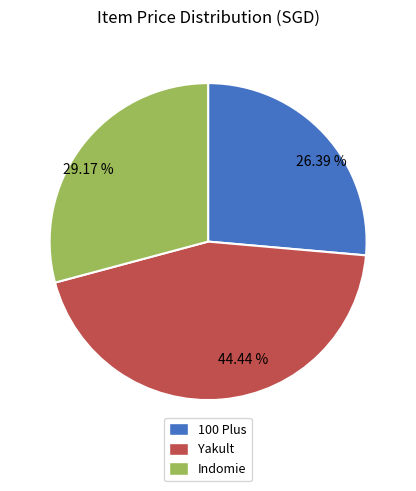

Approximately how many times larger is the value at 29.17 % compared to 26.39 %?

1.1